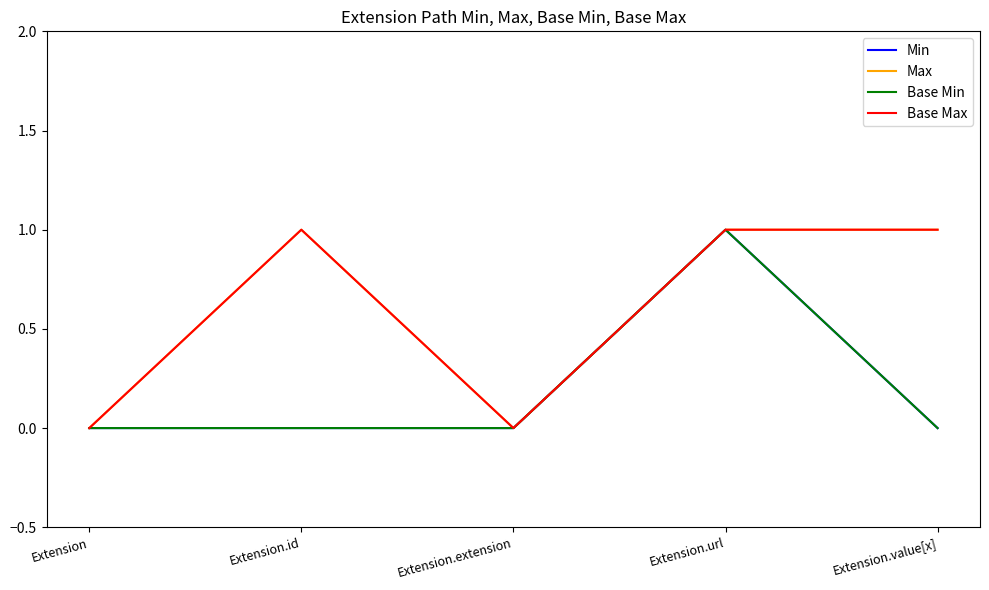

Does the chart have visible grid lines?

No